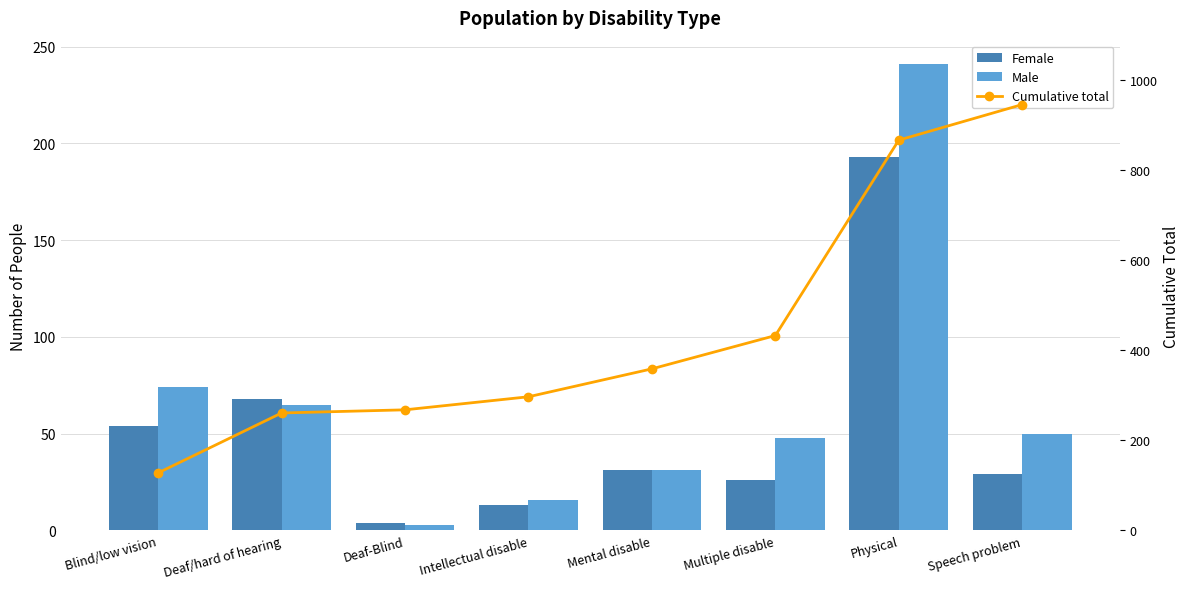

Reading left to right, extract all data points from this chart.

Female: Blind/low vision=54	Deaf/hard of hearing=68	Deaf-Blind=4	Intellectual disable=13	Mental disable=31	Multiple disable=26	Physical=193	Speech problem=29
Male: Blind/low vision=74	Deaf/hard of hearing=65	Deaf-Blind=3	Intellectual disable=16	Mental disable=31	Multiple disable=48	Physical=241	Speech problem=50
Cumulative total: Blind/low vision=128	Deaf/hard of hearing=261	Deaf-Blind=268	Intellectual disable=297	Mental disable=359	Multiple disable=433	Physical=867	Speech problem=946